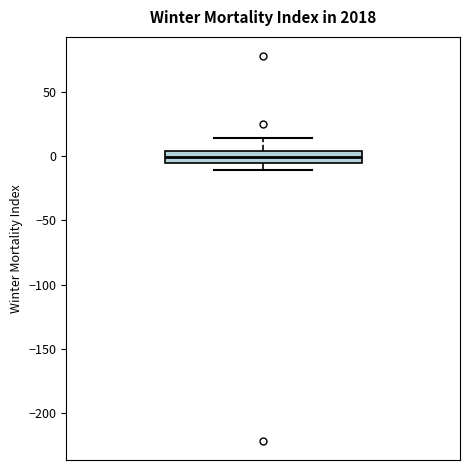

Where is the lower edge of the box on the y-axis? The values are not printed on the chart, so give them approximately, as read against the axis.

-5